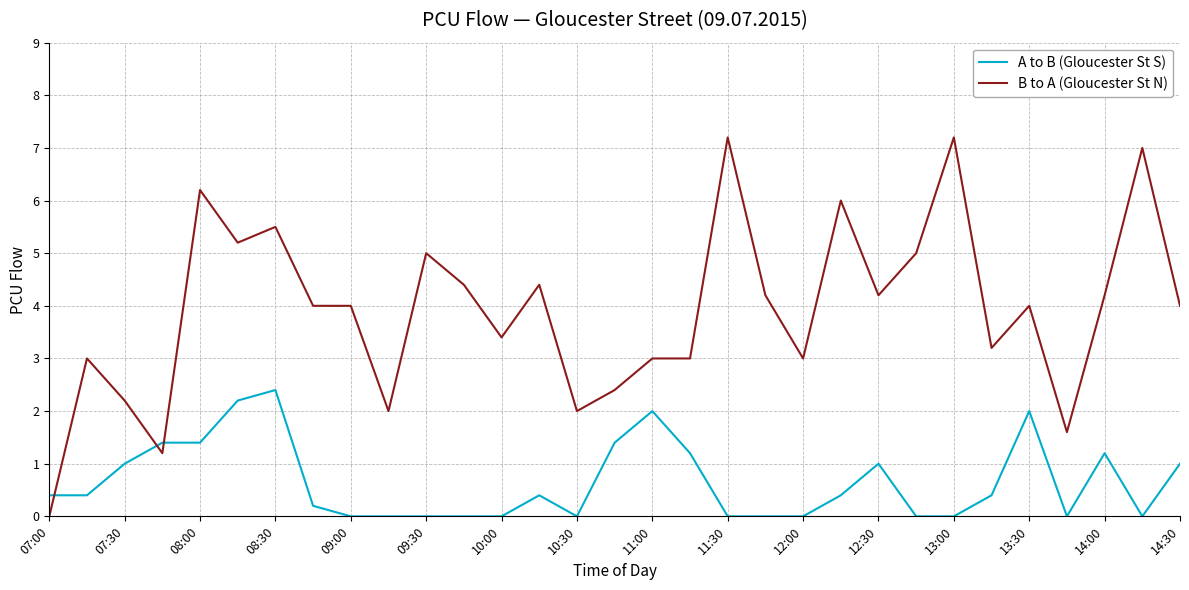

True or false: B to A (Gloucester St N) and A to B (Gloucester St S) cross at least once.

True